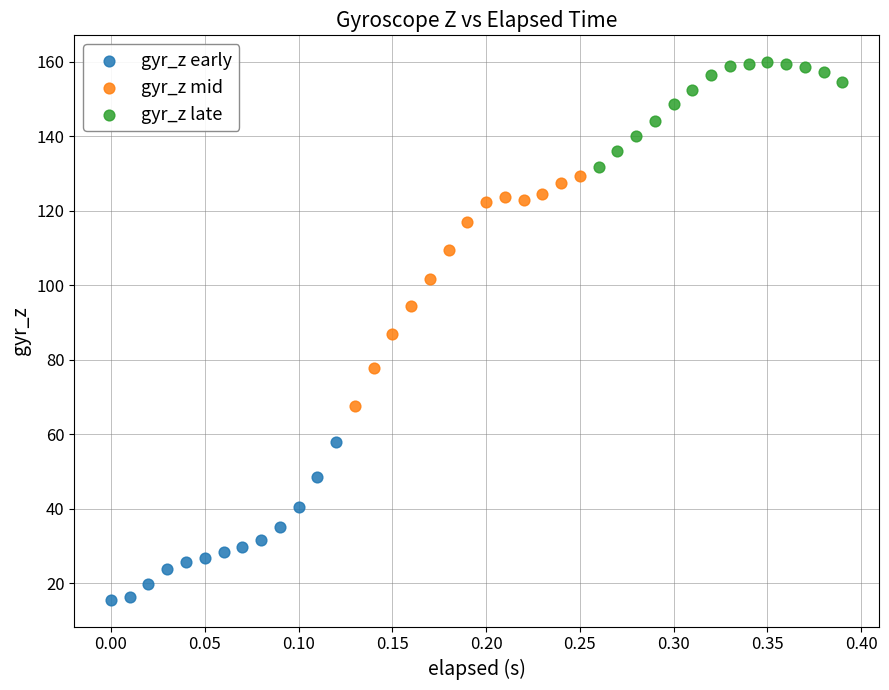

Which series has the widest spread of Y values?

gyr_z mid